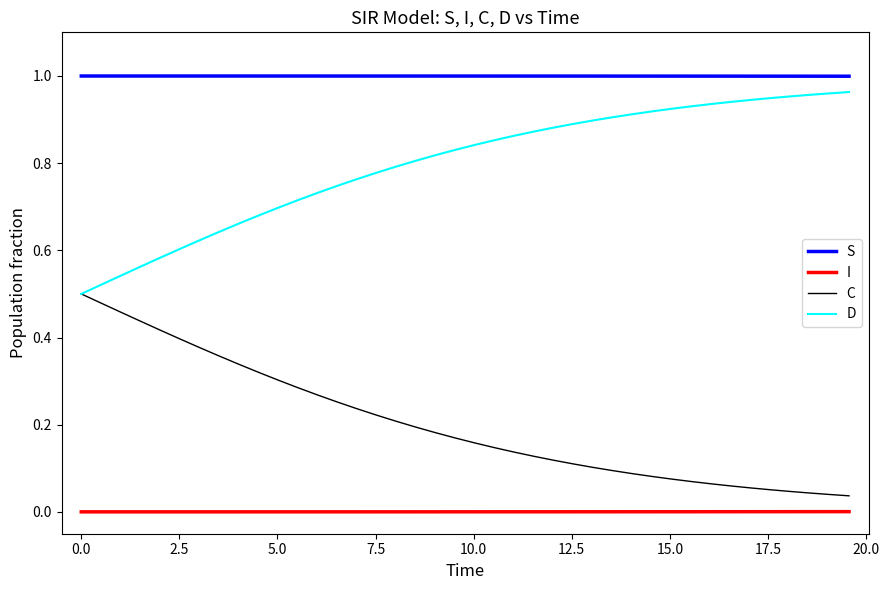

True or false: I and D cross at least once.

False